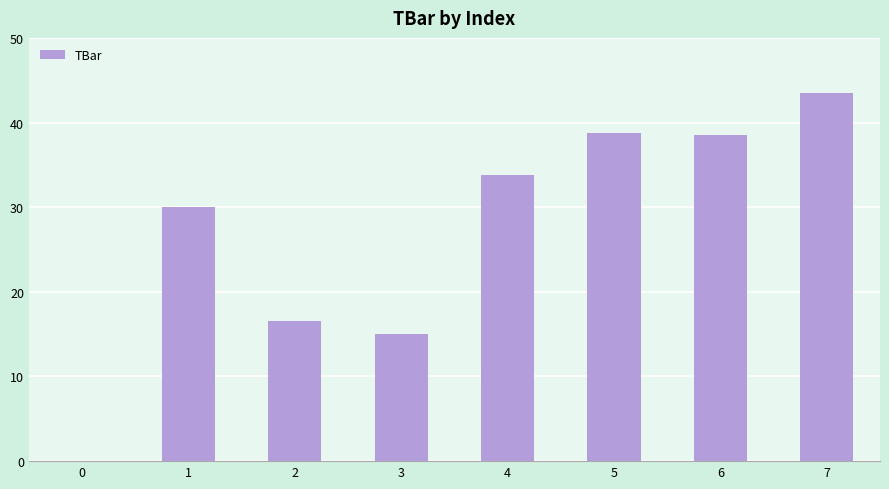

Between 2 and 7, which is larger?

7